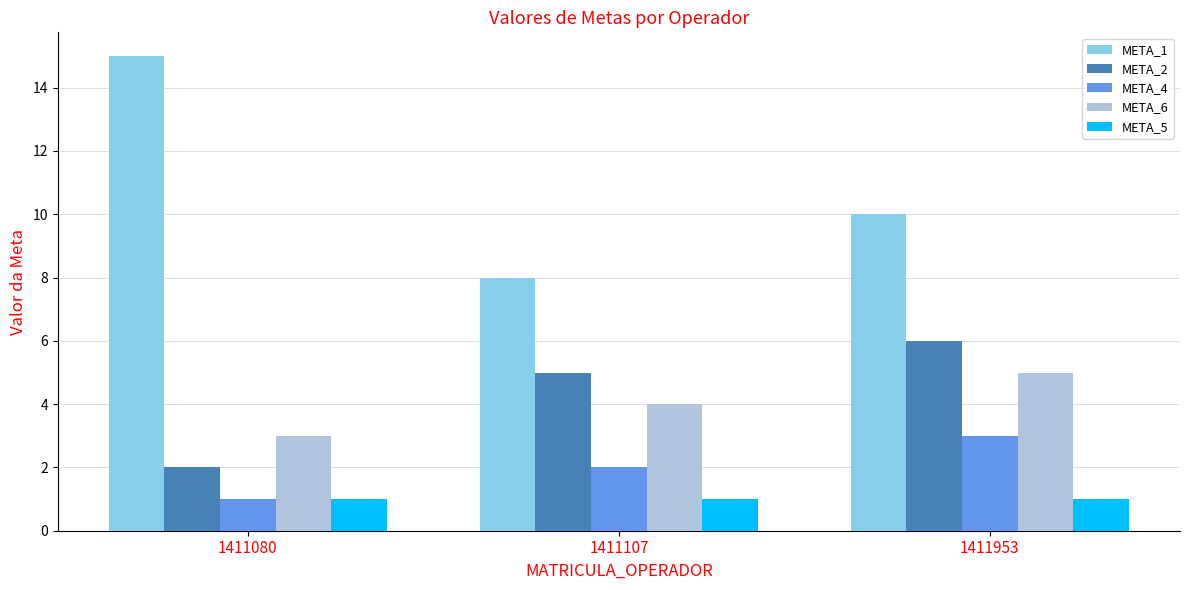

What is the minimum value for META_1?

8